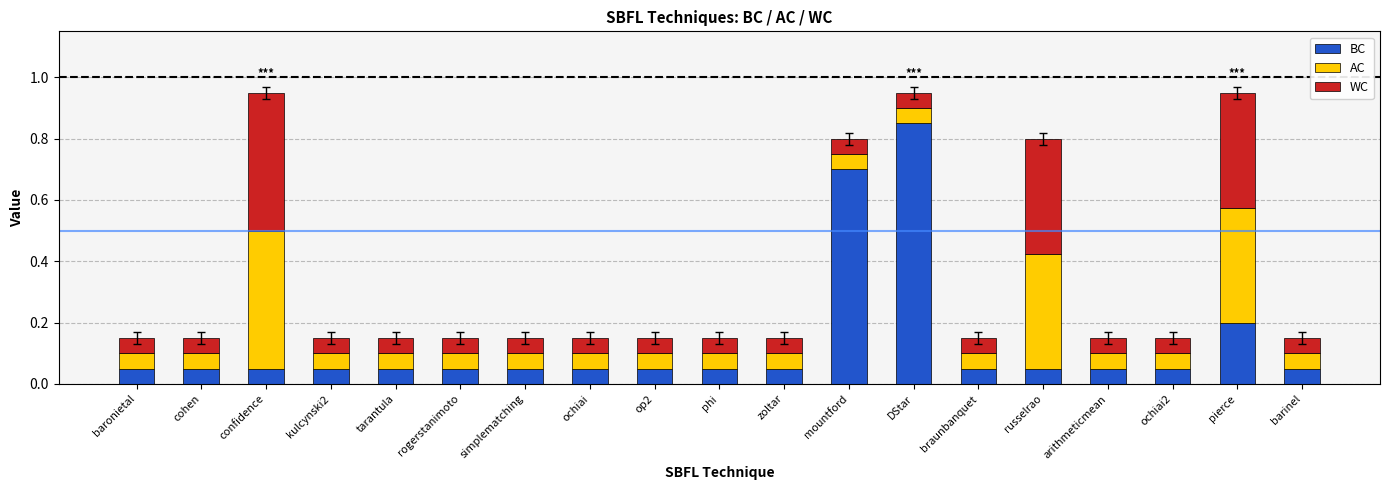

Is it true that BC equals 0.0 at op2?

False